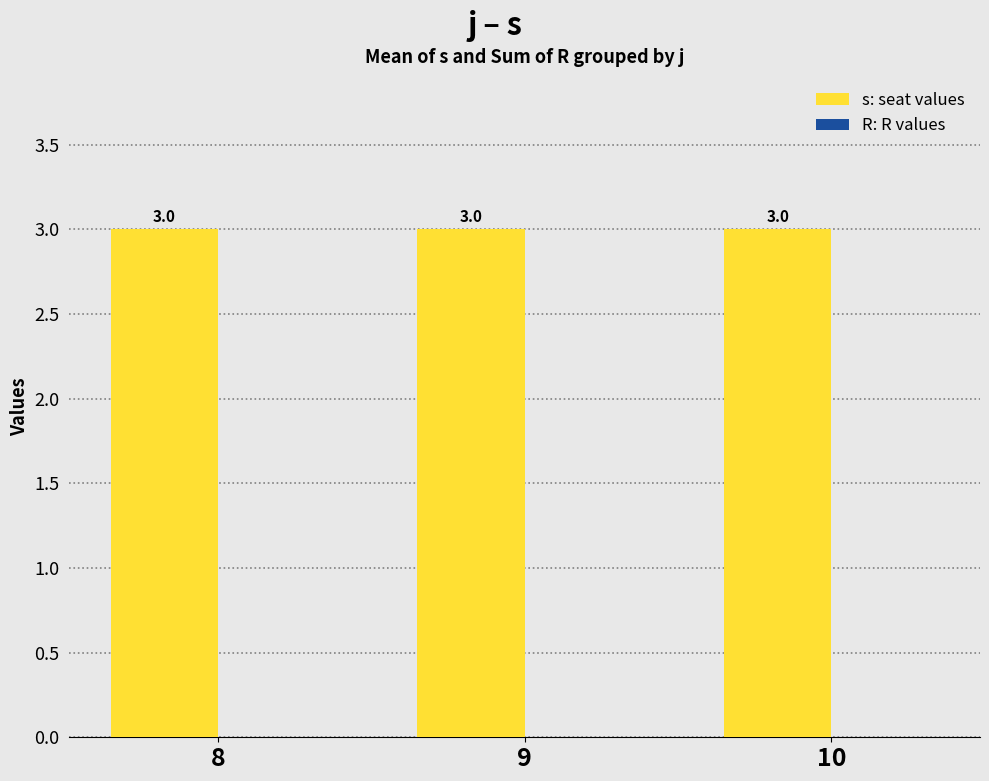

Does the chart contain any negative values?

No